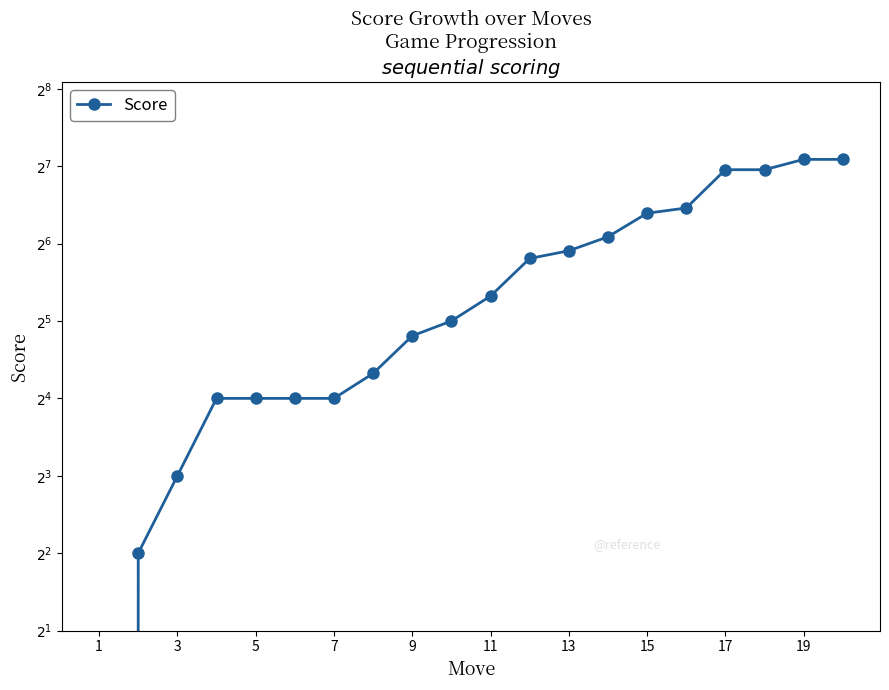

The chart shows a value of 182 at 19. True or false?

False